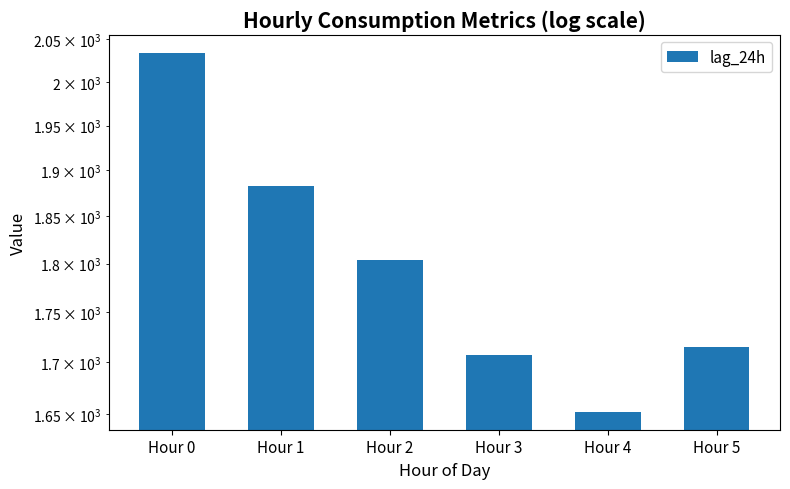

What is the change in value from Hour 2 to Hour 3?

-97